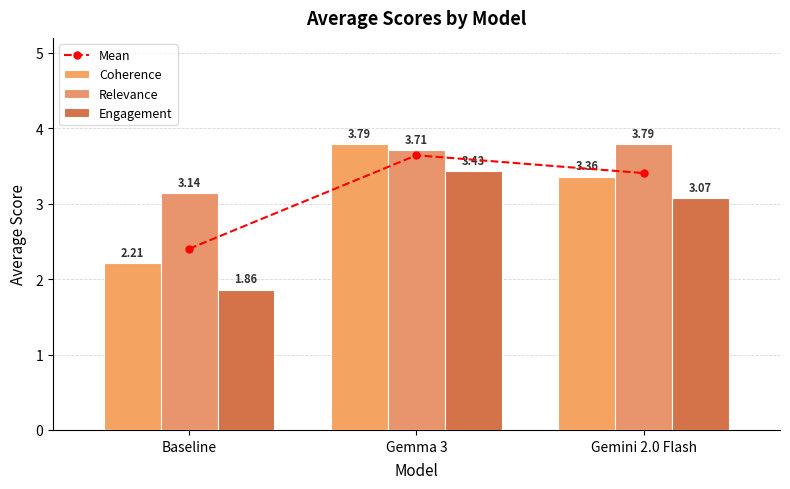

What is the average value of the Mean series?

3.2